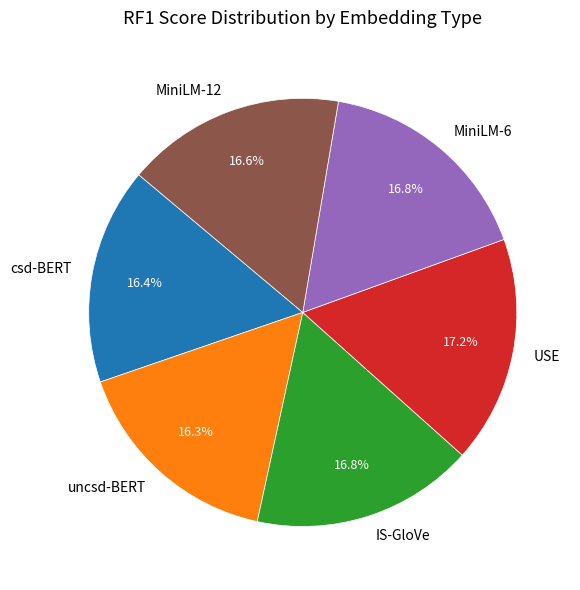

To the nearest percent, what percentage of the pie is csd-BERT?

16%